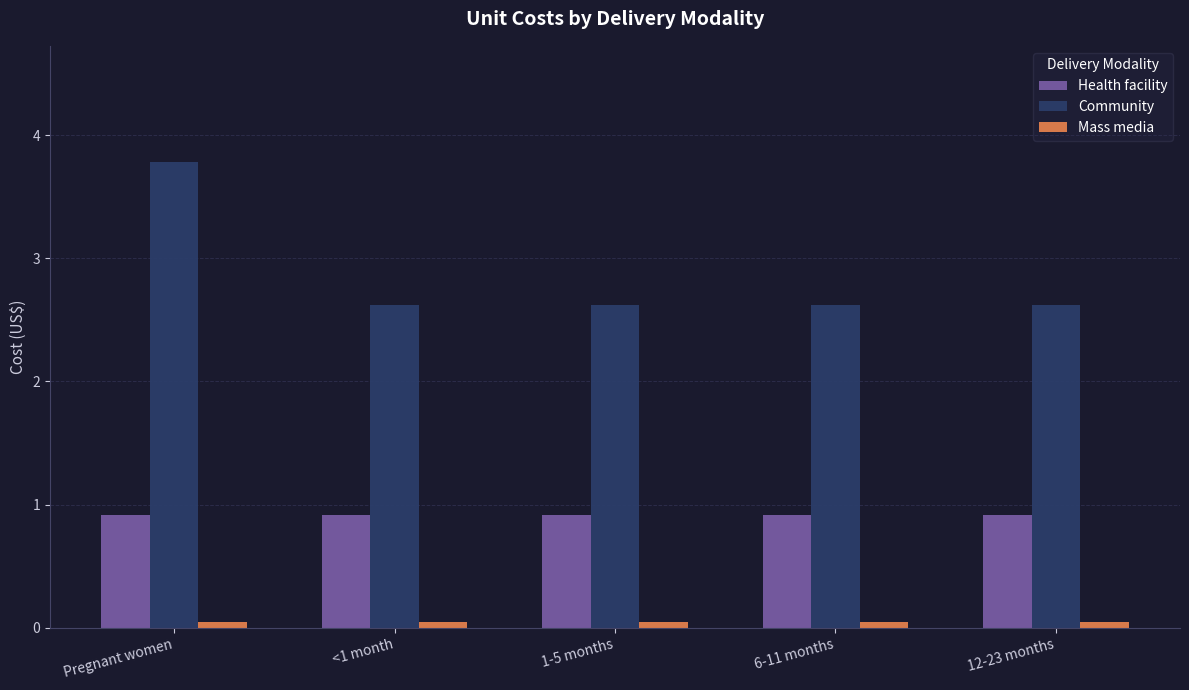

What are all the series names shown in the legend?

Health facility, Community, Mass media